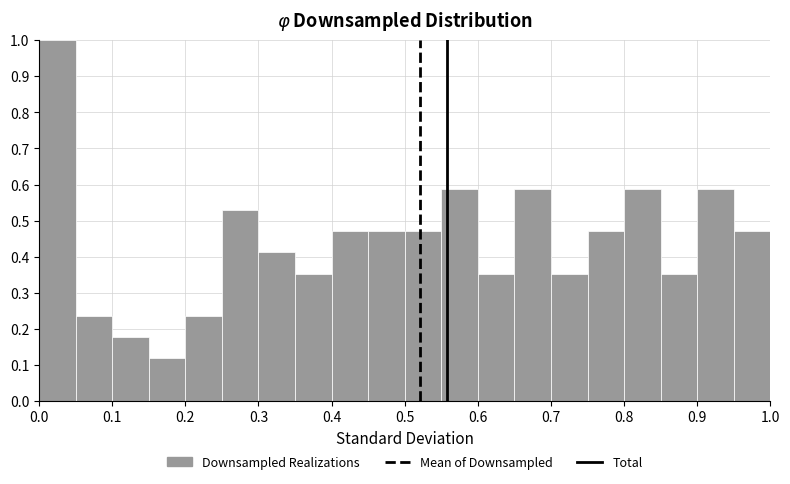

Reading left to right, transcribe this chart: for each bar, give the range it covers on the x-axis and its height. The values are not printed on the chart, so give them approximately, as read against the axis.

0.00 to 0.05: 1.00
0.05 to 0.10: 0.24
0.10 to 0.15: 0.18
0.15 to 0.20: 0.12
0.20 to 0.25: 0.24
0.25 to 0.30: 0.53
0.30 to 0.35: 0.41
0.35 to 0.40: 0.35
0.40 to 0.45: 0.47
0.45 to 0.50: 0.47
0.50 to 0.55: 0.47
0.55 to 0.60: 0.59
0.60 to 0.65: 0.35
0.65 to 0.70: 0.59
0.70 to 0.75: 0.35
0.75 to 0.80: 0.47
0.80 to 0.85: 0.59
0.85 to 0.90: 0.35
0.90 to 0.95: 0.59
0.95 to 1.00: 0.47